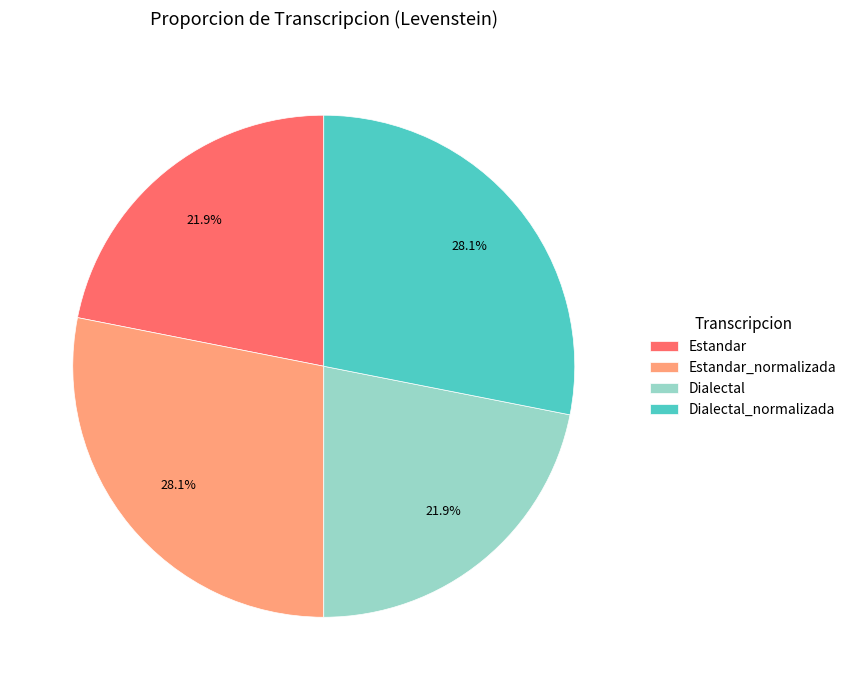

Is there any slice that represents more than half of the pie?

No